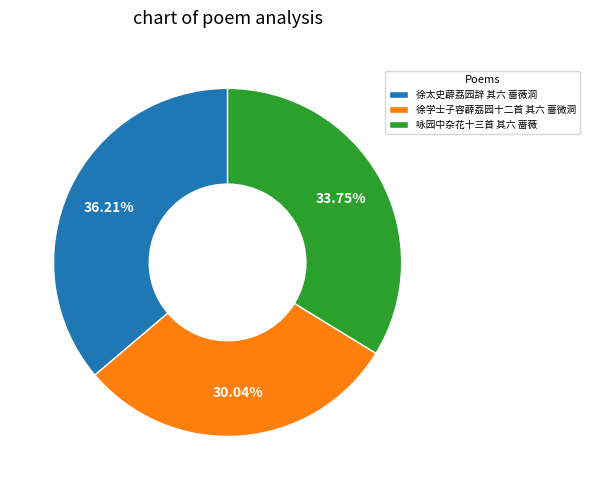

The 徐太史薜荔园辞 其六 蔷薇洞 slice represents 36% of the pie. True or false?

True